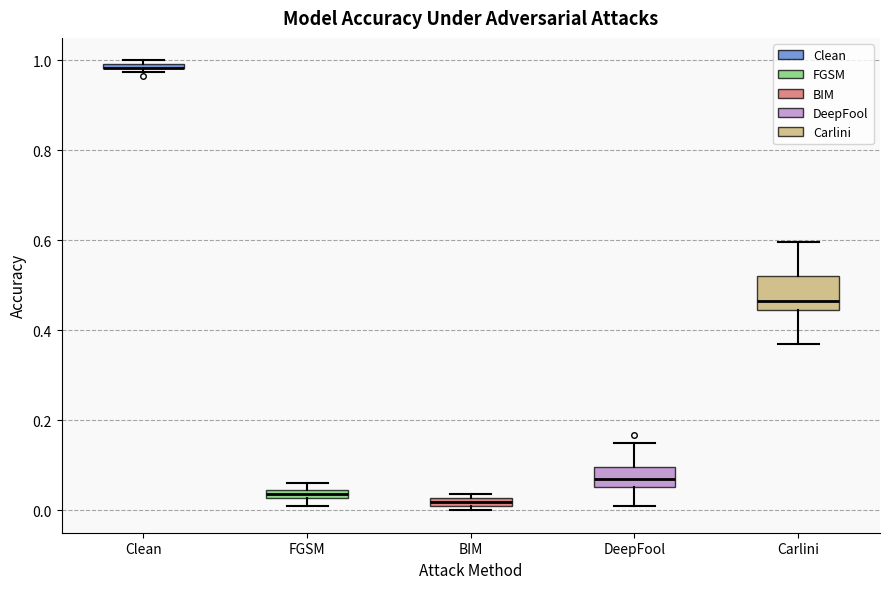

Where does the lower whisker of the box for DeepFool end on the y-axis? The values are not printed on the chart, so give them approximately, as read against the axis.

0.00